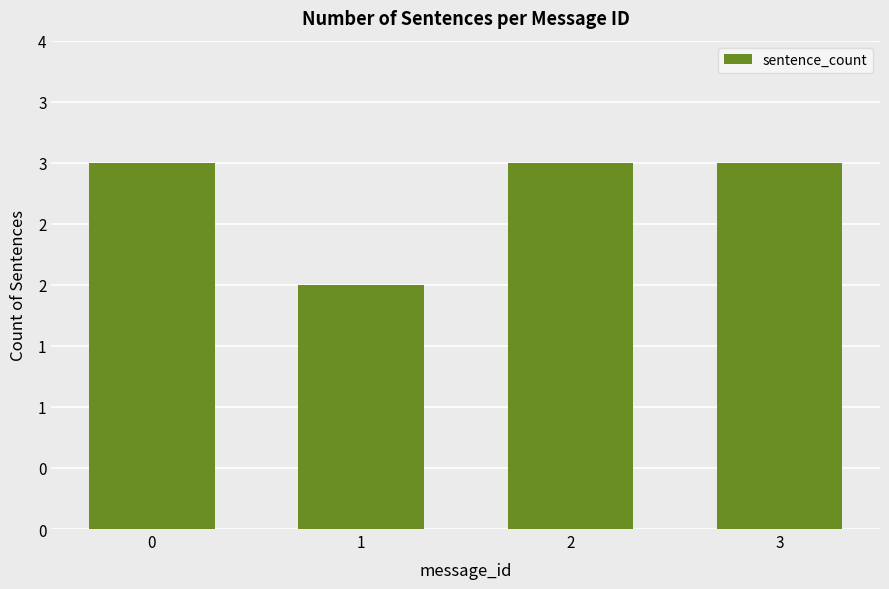

Rank the categories by value from highest to lowest.

0, 2, 3, 1